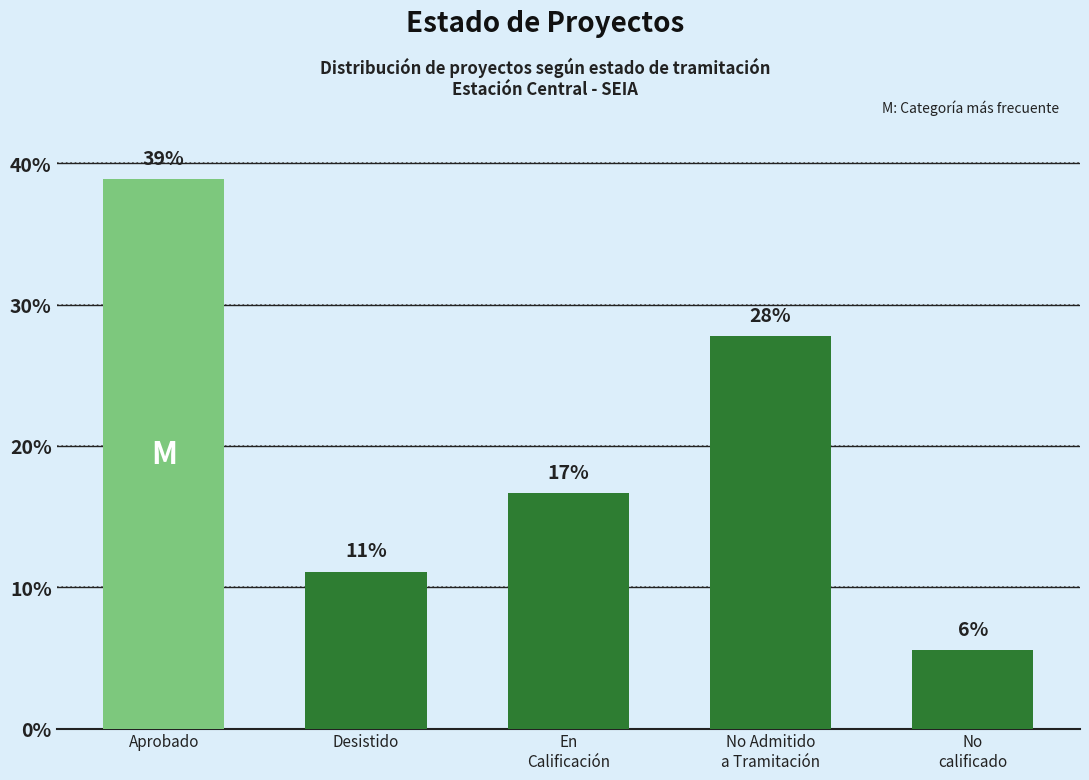

How many bars are there in total?

5